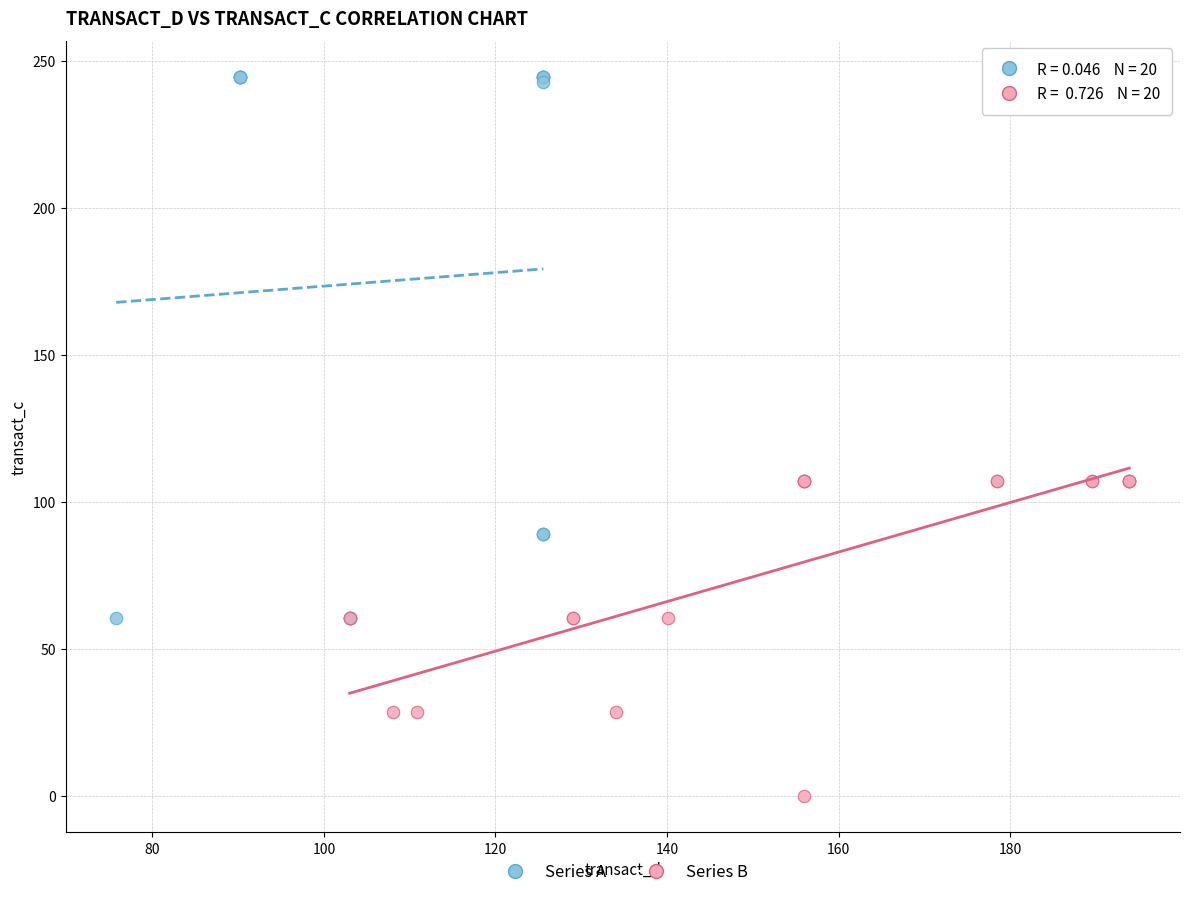

Which series contains the lowest Y value?

Series B